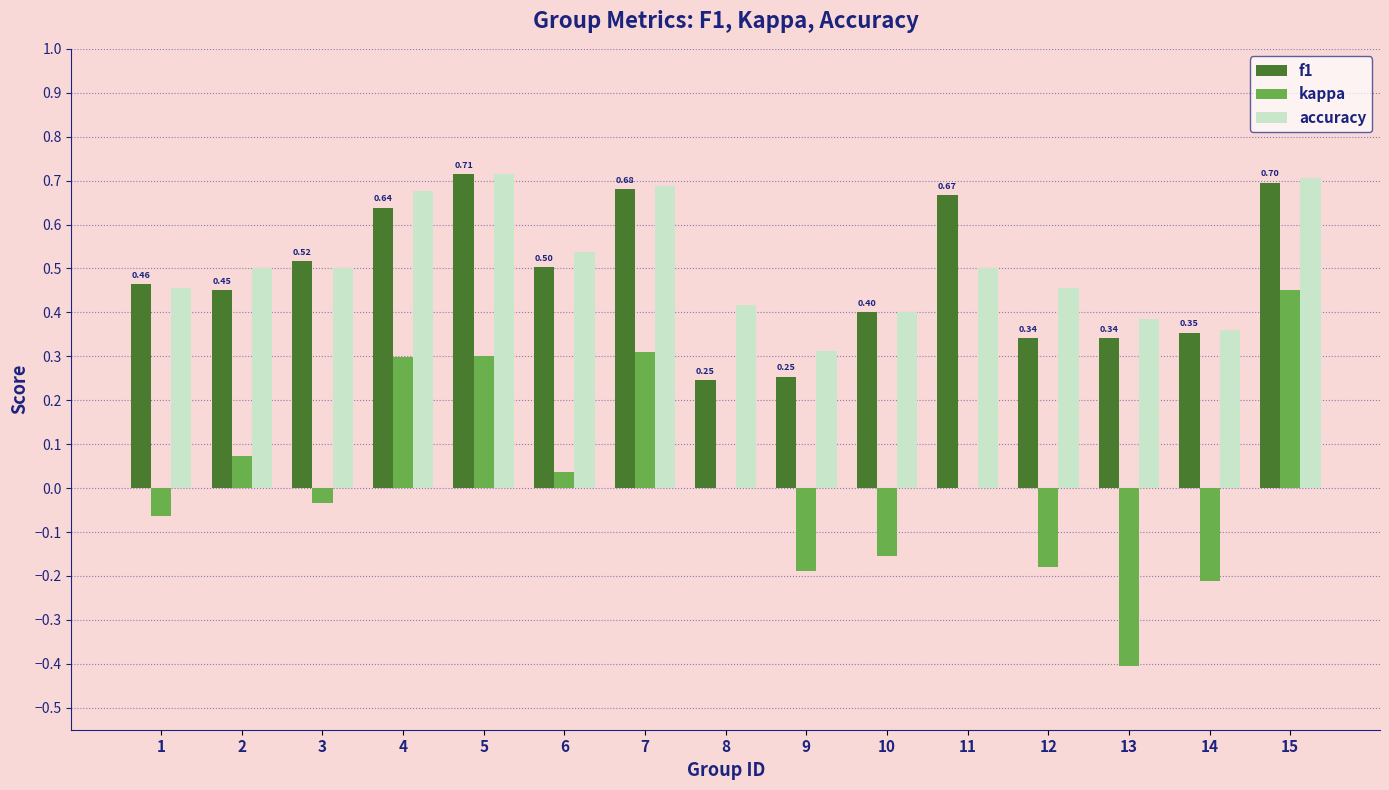

What is the sum of all f1 values?

7.3